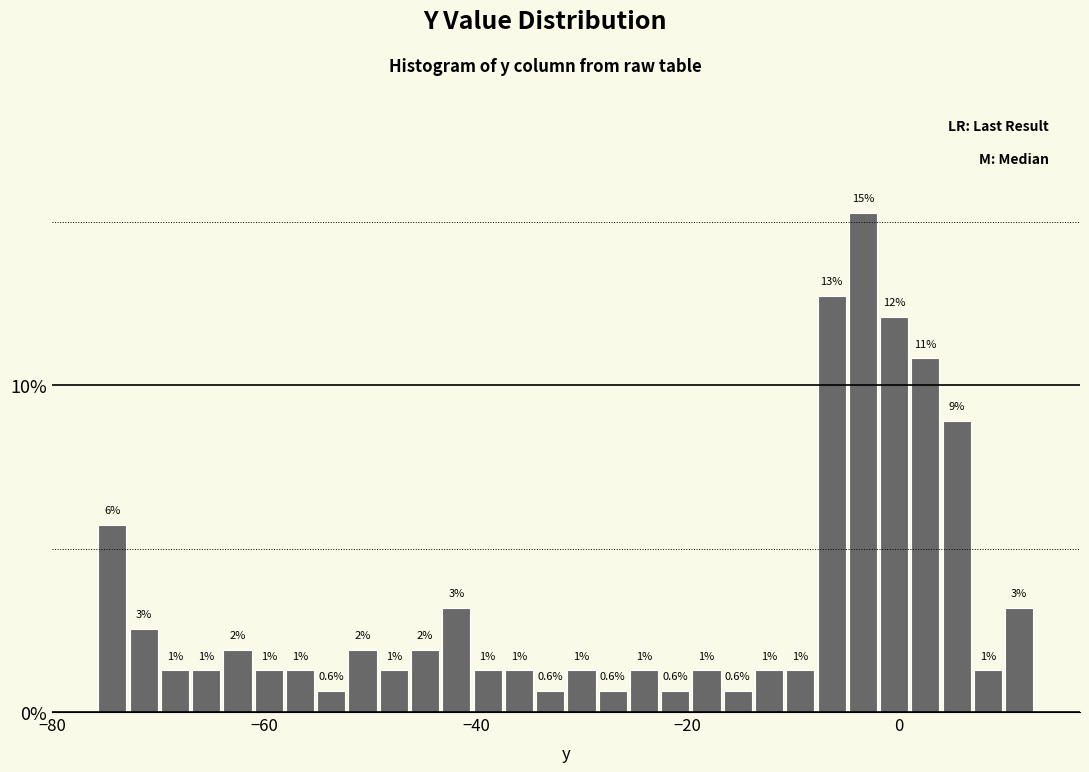

Around what value on the x-axis is the tallest bar? Give the approximate position of its centre, as read against the axis.

-4